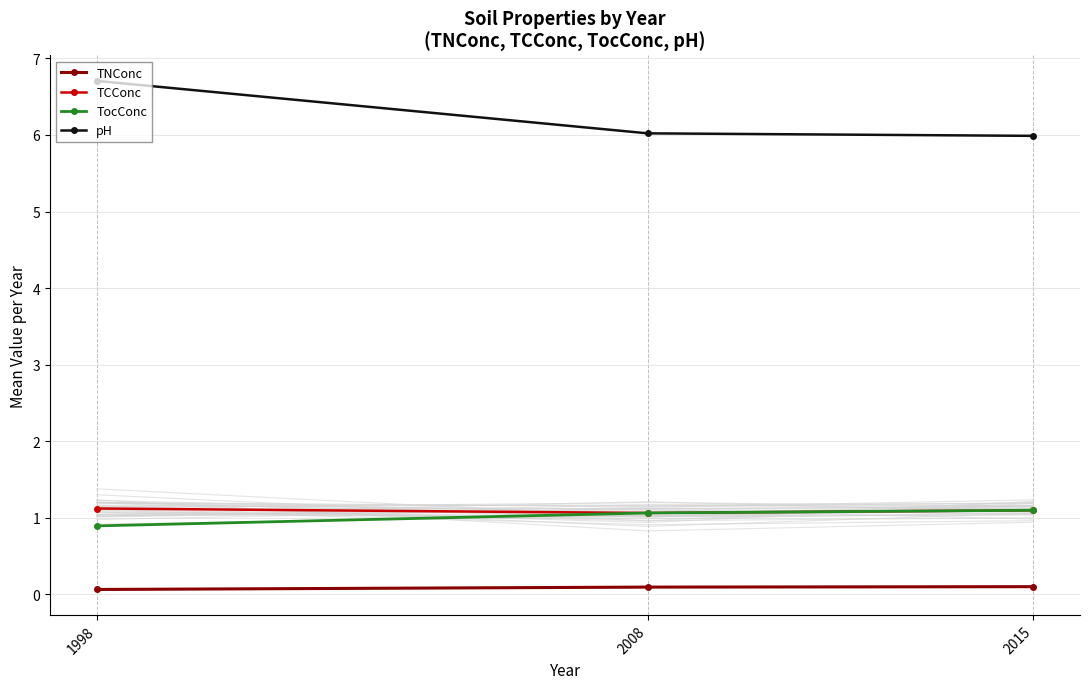

At which category is the sum across all series the highest?

1998